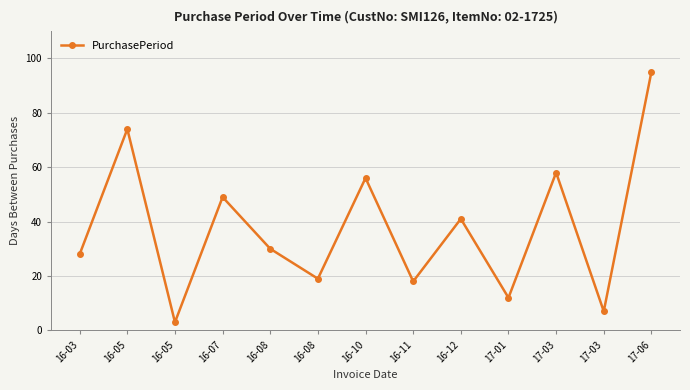

Where is the first local minimum?

16-05